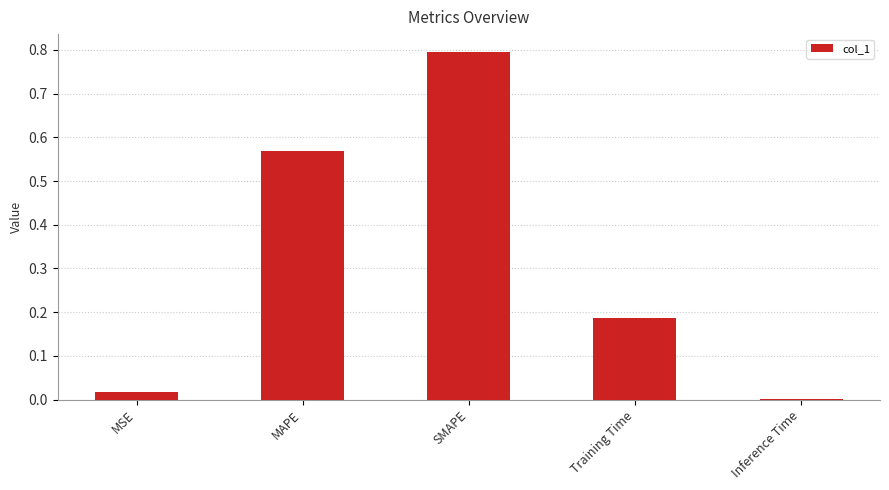

What is the greatest value displayed?

0.8